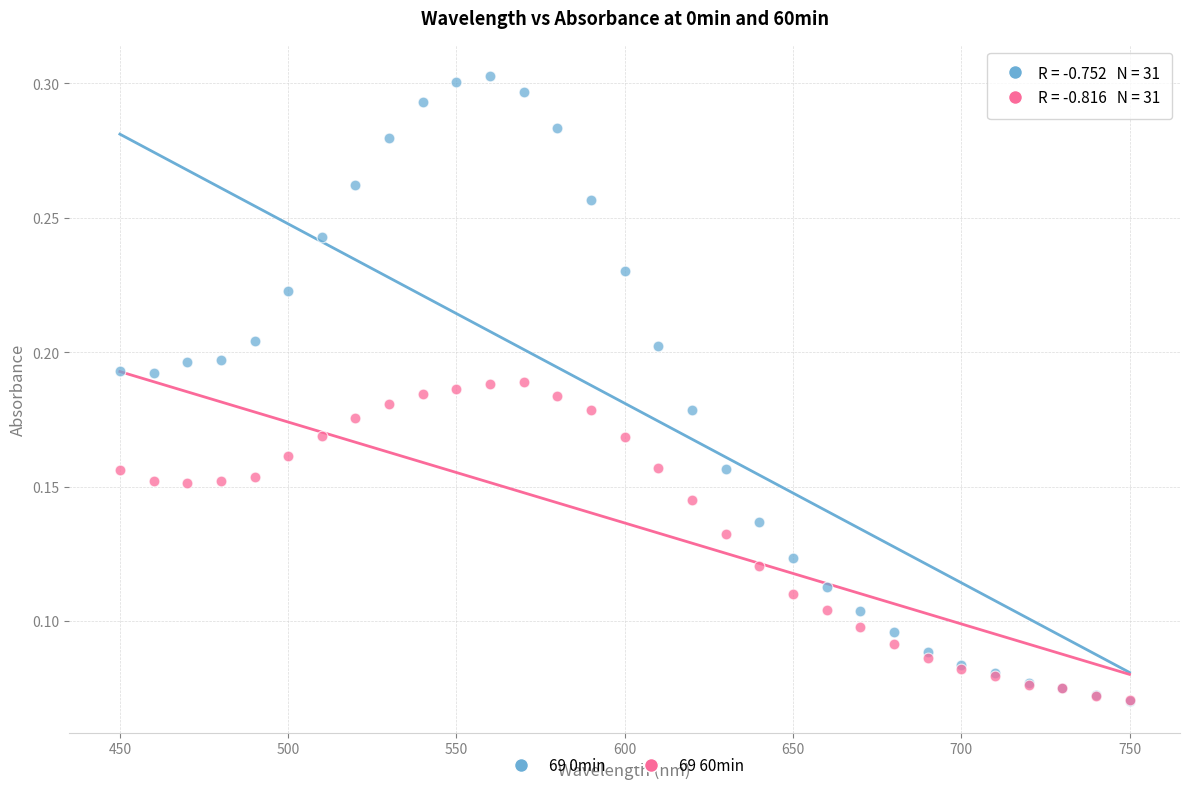

Which series contains the highest Y value?

69 0min